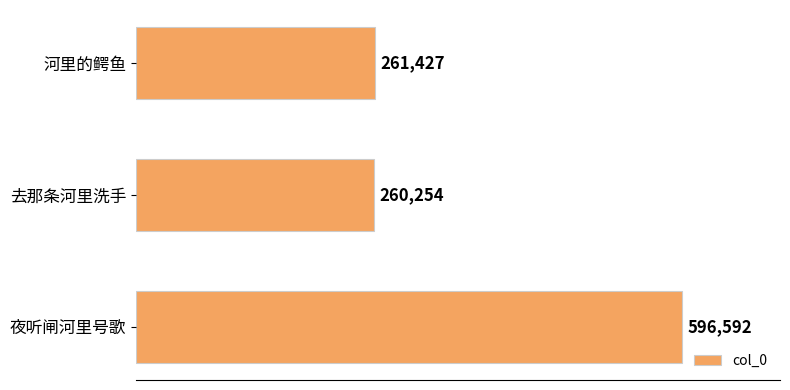

The value at 去那条河里洗手 is 130295. True or false?

False